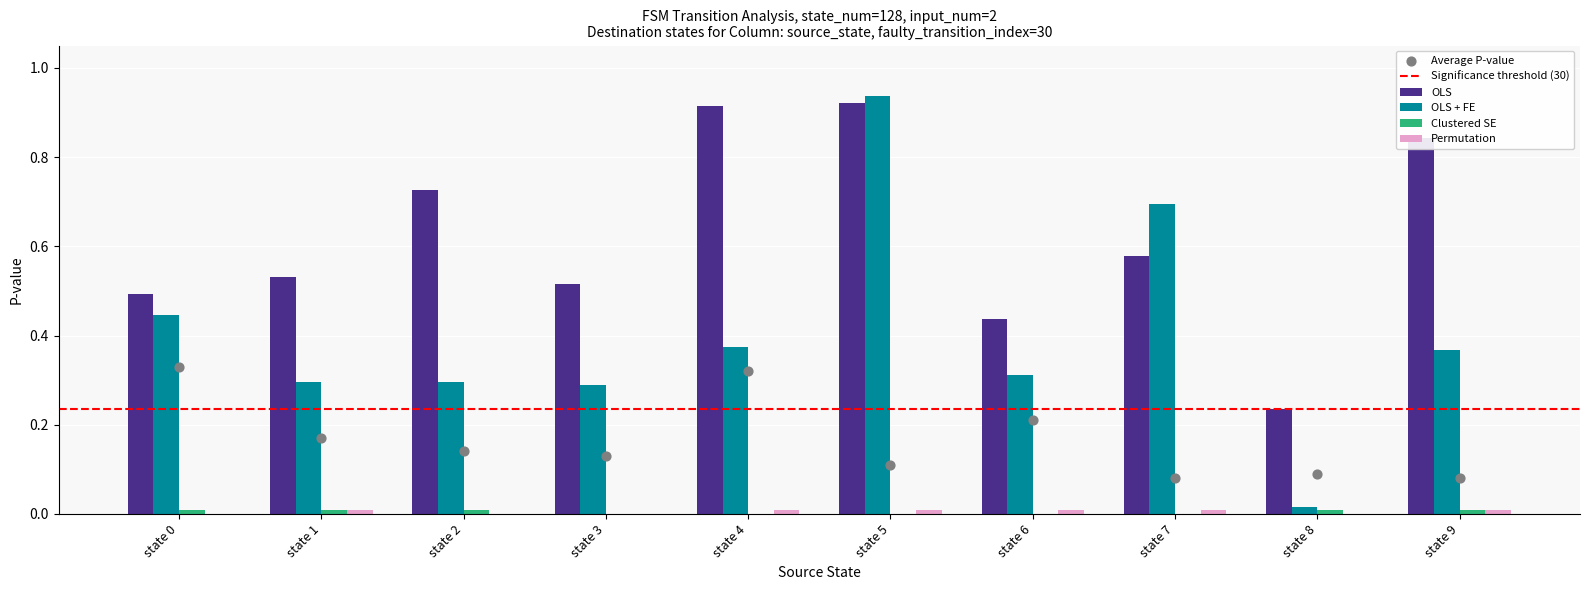

What are all the series names shown in the legend?

OLS, OLS + FE, Clustered SE, Permutation